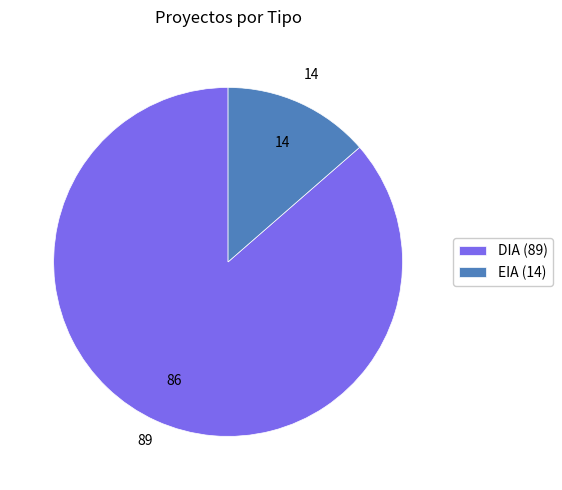

Count the number of slices in the pie.

2